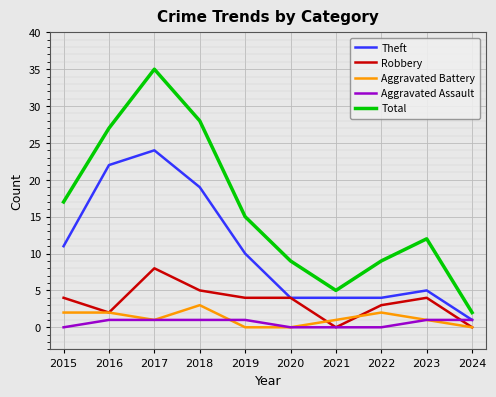

Which series changed the most between 2017 and 2020?

Total